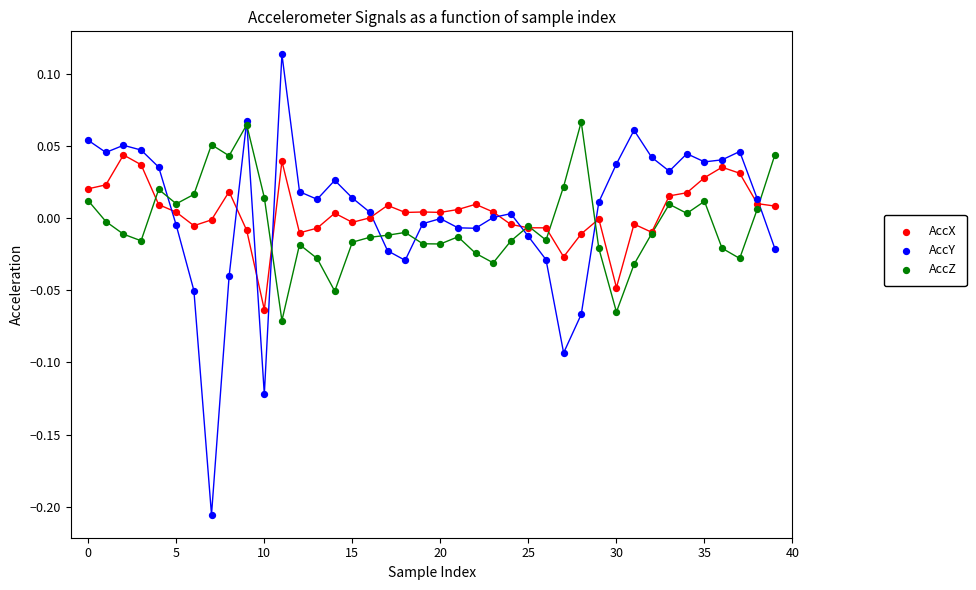

Which series reaches the minimum Y coordinate?

AccY